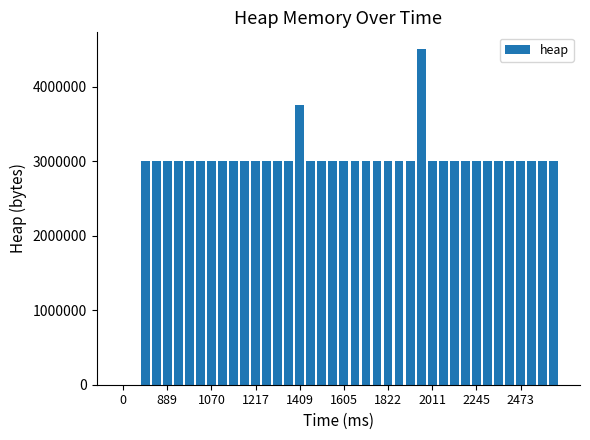

What is the greatest value displayed?

4504568